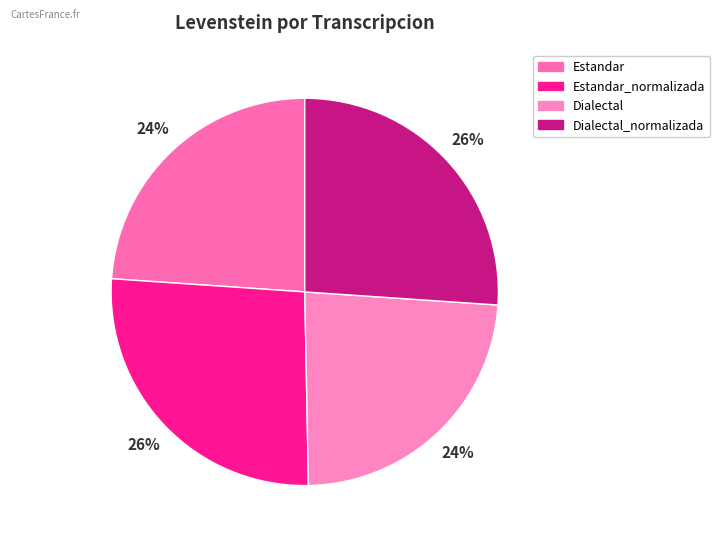

Is it true that Estandar_normalizada is 21% of the pie?

False